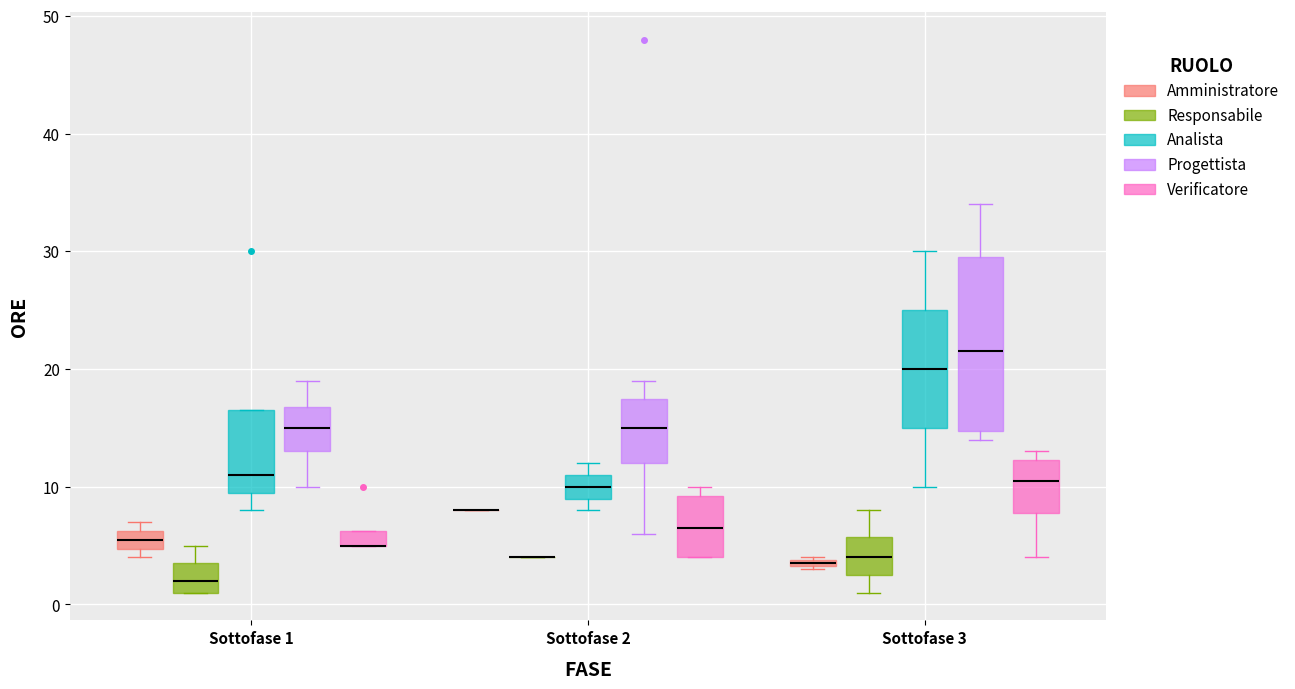

Where does the lower whisker of the box for Sottofase 3 (Verificatore) end on the y-axis? The values are not printed on the chart, so give them approximately, as read against the axis.

4